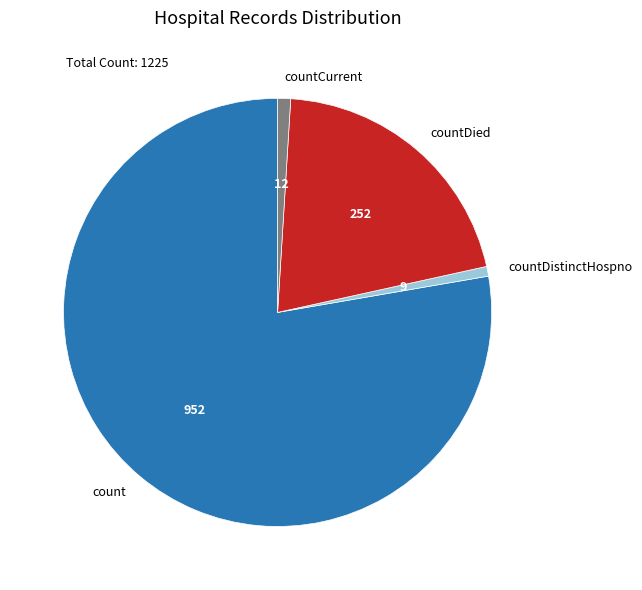

How many segments does this pie chart have?

4